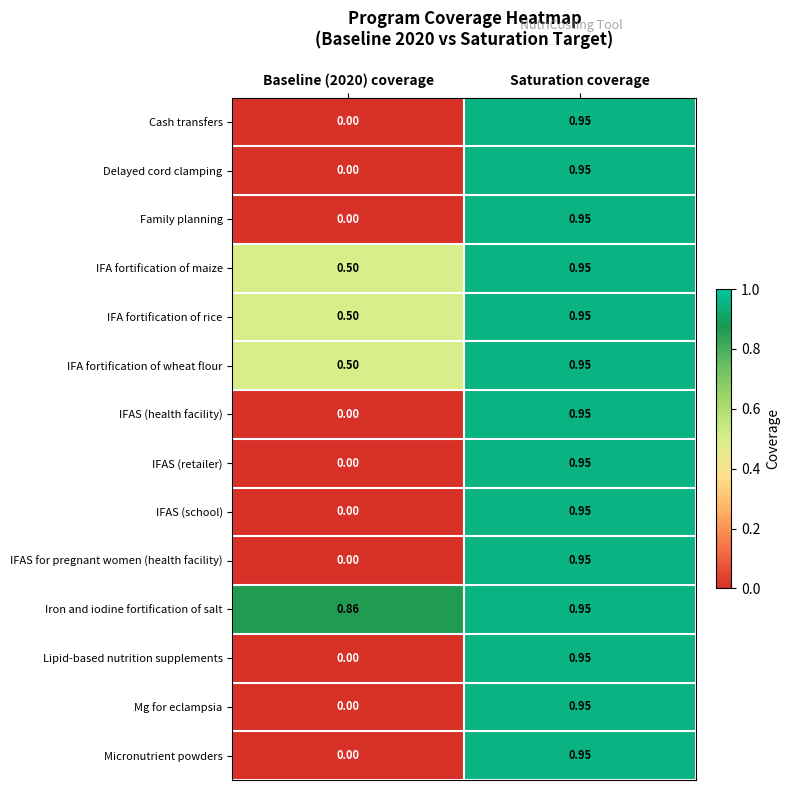

Which series has the largest total across all categories?

Iron and iodine fortification of salt